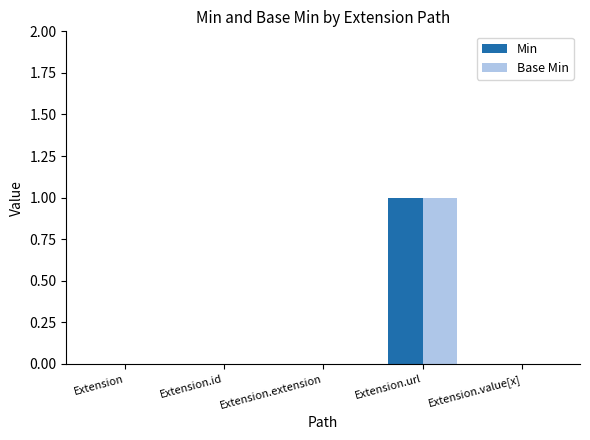

At which category does the chart reach its peak across all series?

Extension.url